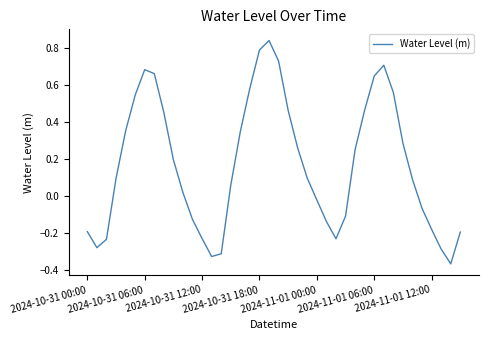

Is this an area chart (filled region under the line)?

No